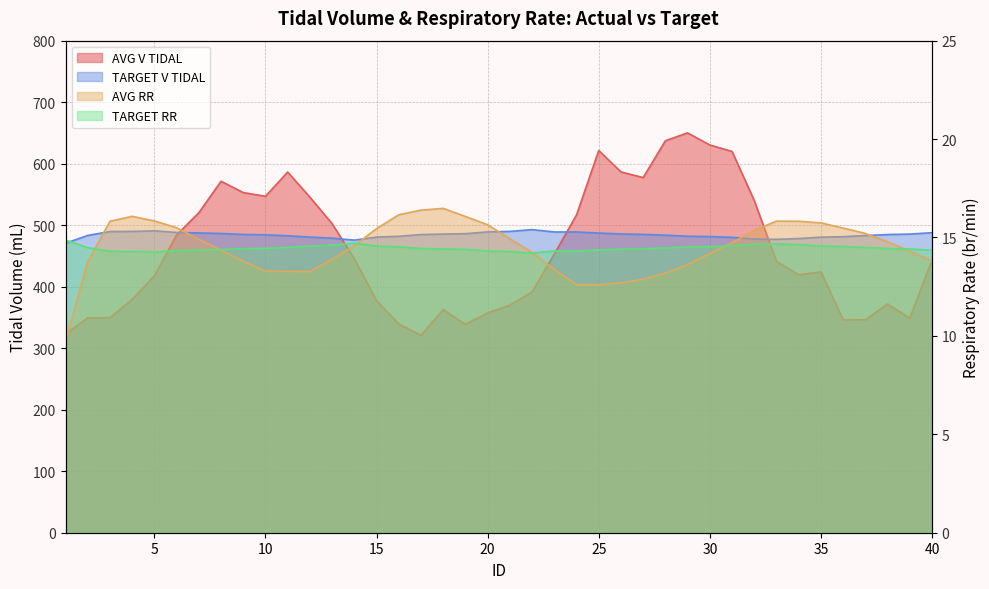

True or false: TARGET RR and AVG V TIDAL intersect in this chart.

False